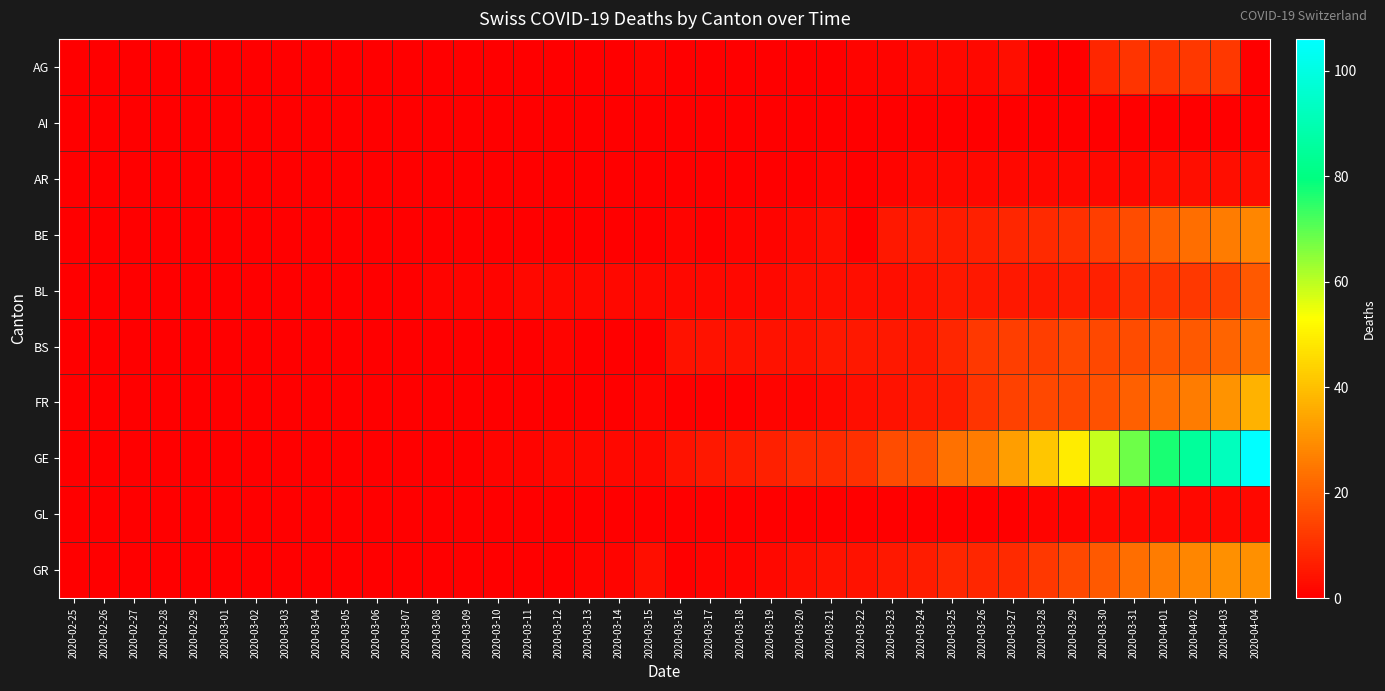

List the series in order of their peak value, highest first.

GE, FR, GR, BE, BS, BL, AG, AR, GL, AI